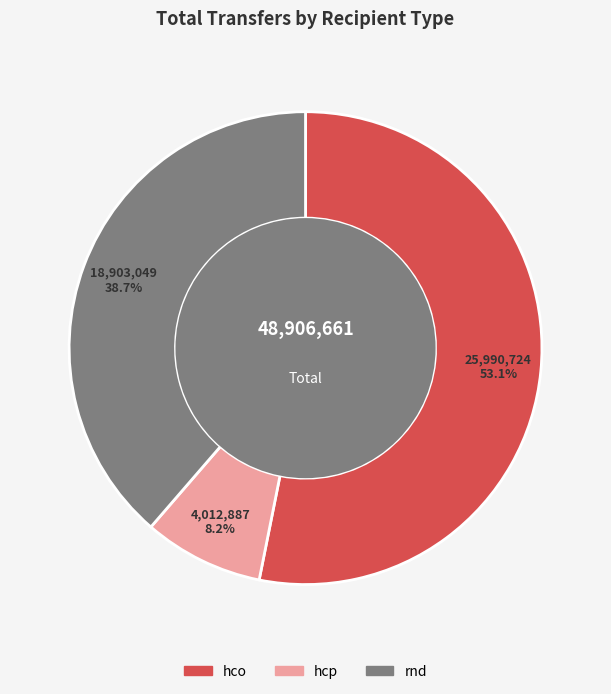

Which has a higher value, hco or hcp?

hco